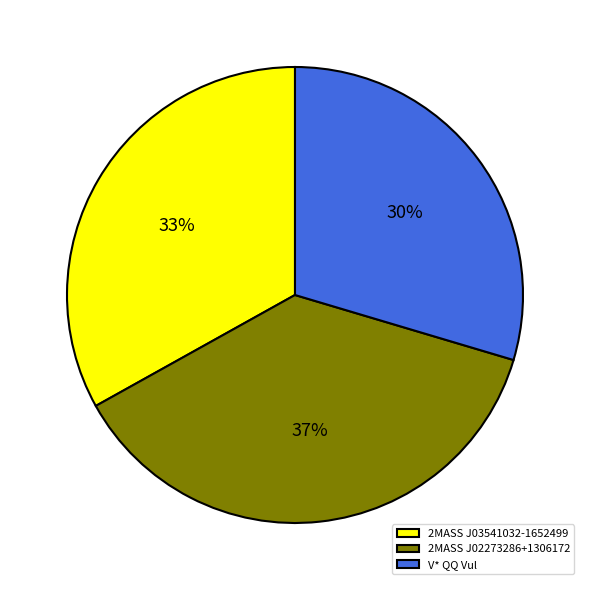

Count the number of slices in the pie.

3